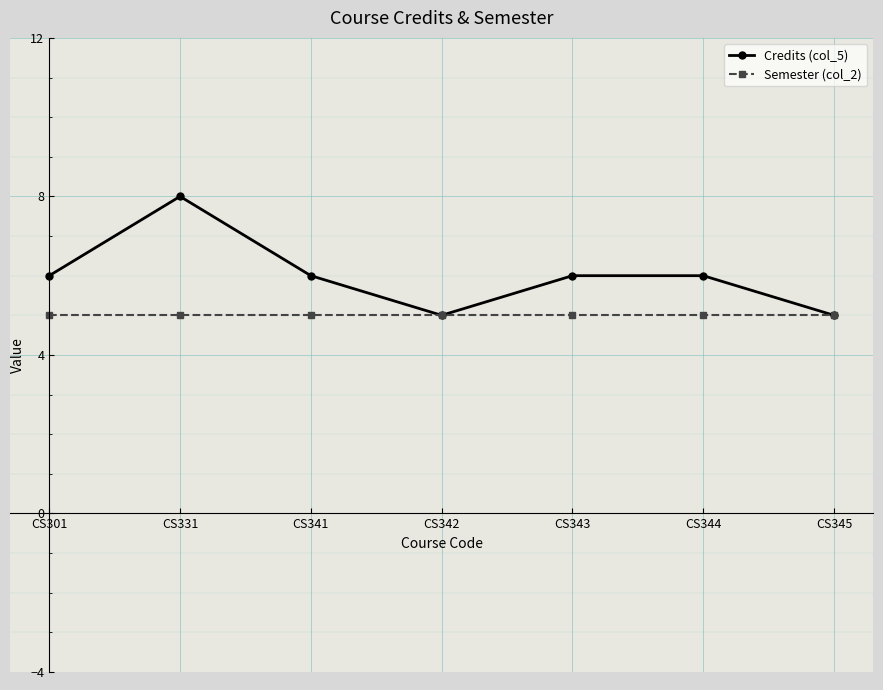

Between CS301 and CS345, which series saw the biggest shift?

Credits (col_5)